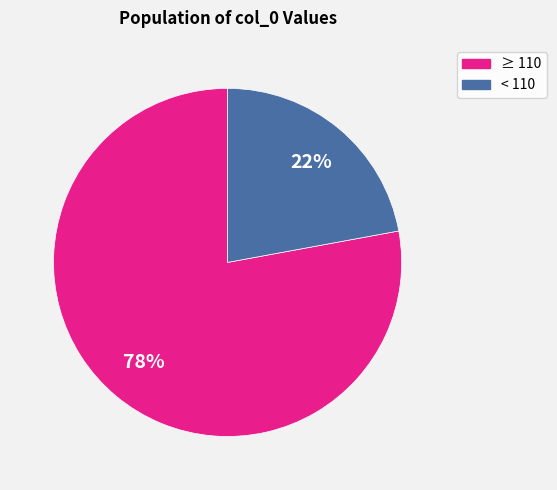

Is there a majority slice in this chart?

Yes